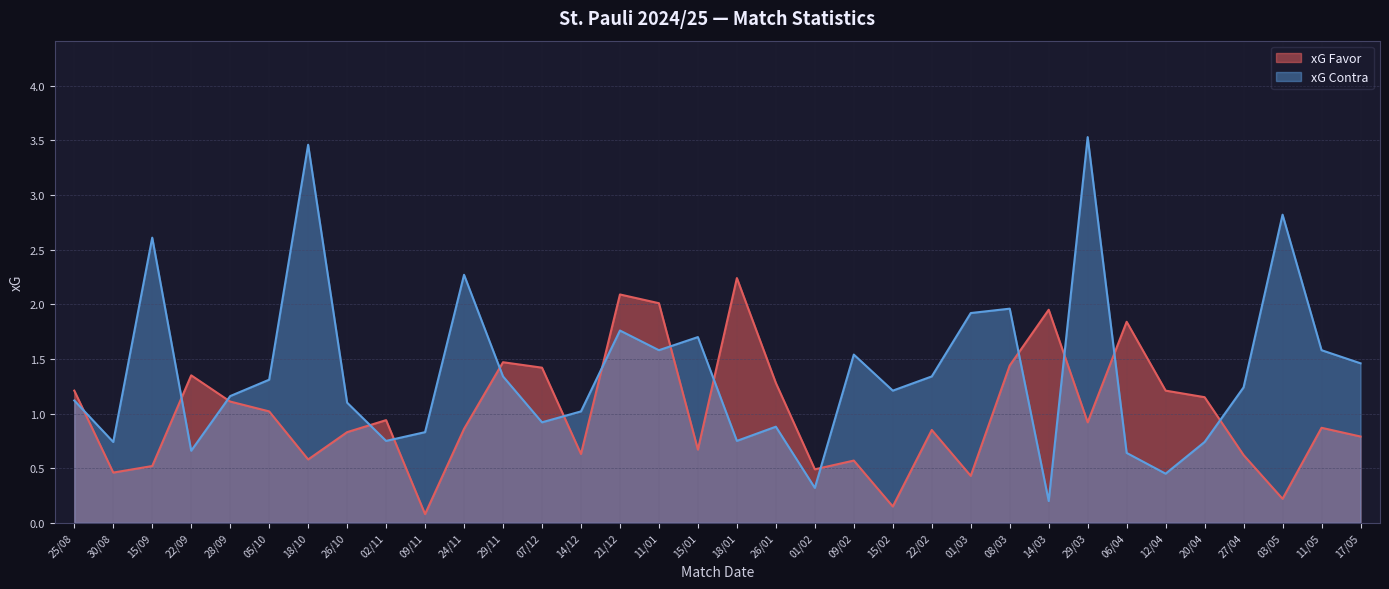

List the labels in order of xG Favor value, largest first.

18/01, 21/12, 11/01, 14/03, 06/04, 29/11, 08/03, 07/12, 22/09, 26/01, 25/08, 12/04, 20/04, 28/09, 05/10, 02/11, 29/03, 11/05, 24/11, 22/02, 26/10, 17/05, 15/01, 14/12, 27/04, 18/10, 09/02, 15/09, 01/02, 30/08, 01/03, 03/05, 15/02, 09/11